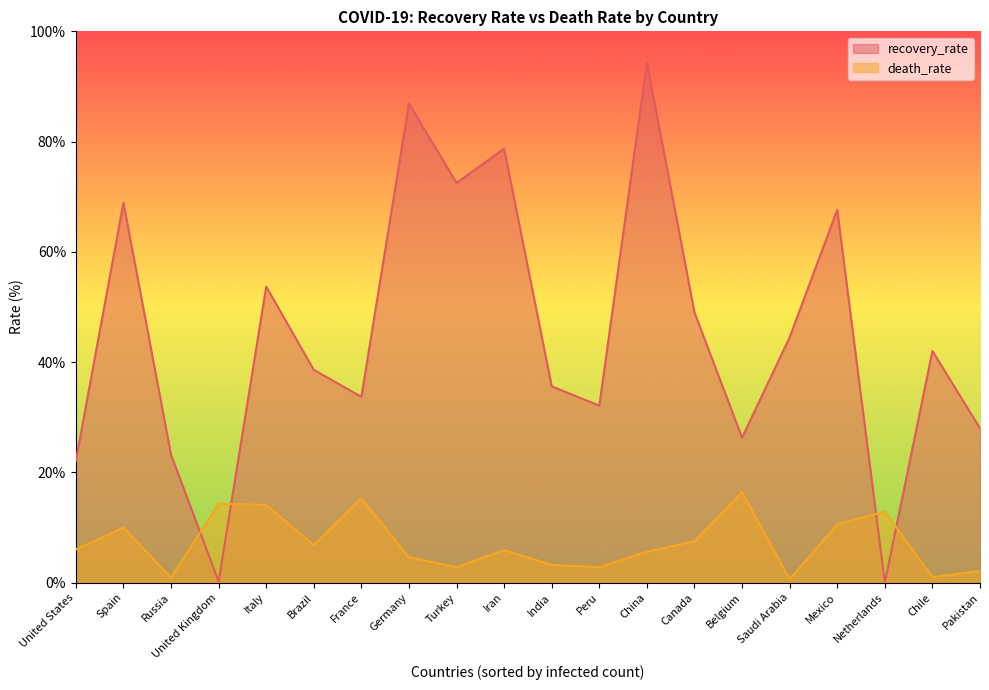

What is the difference between the second highest and second lowest values in the recovery_rate series?

86.7